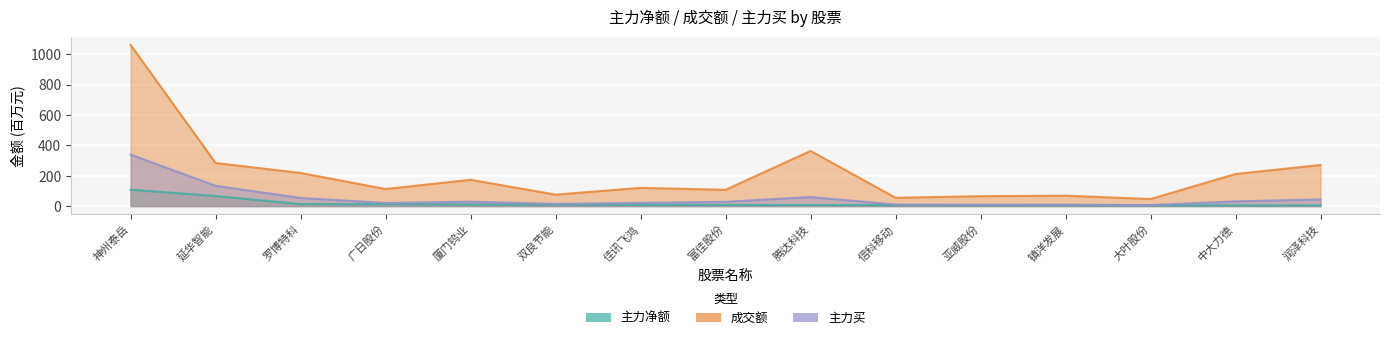

In 成交额, how many points are lower than both neighbors (excluding endpoints)?

5